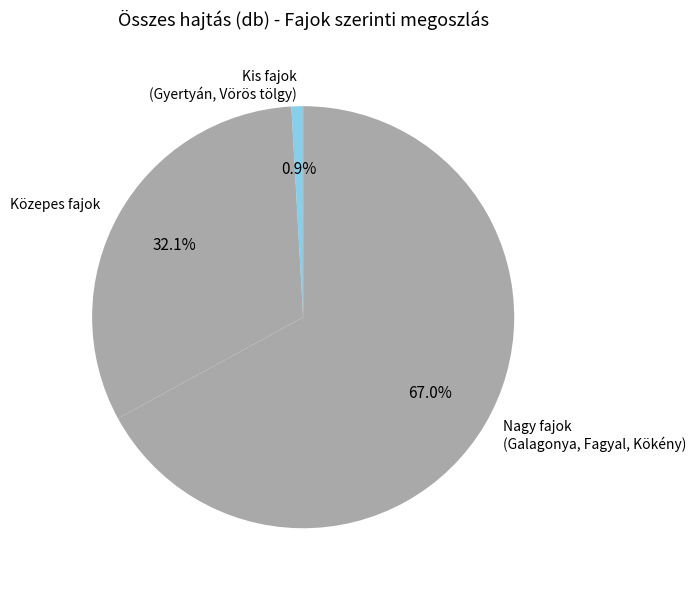

Is there a majority slice in this chart?

Yes